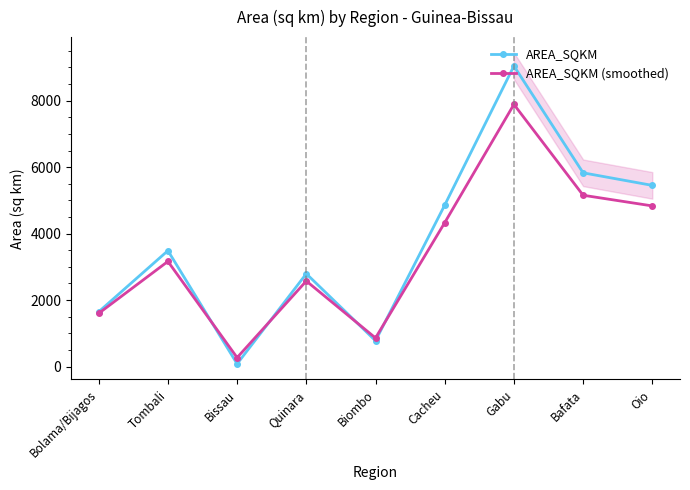

At Gabu, list the series in order from smallest to largest.

AREA_SQKM (smoothed), AREA_SQKM